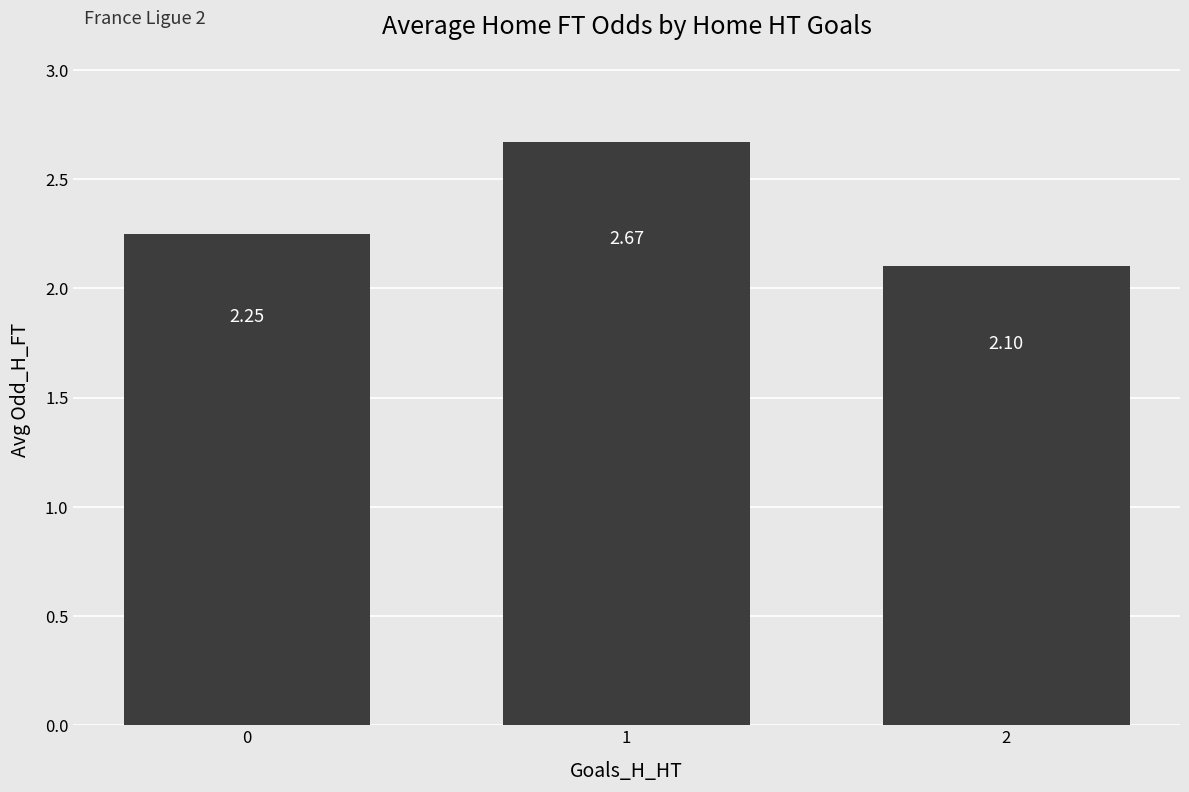

What is the ratio of the value at 1 to the value at 2?

1.3